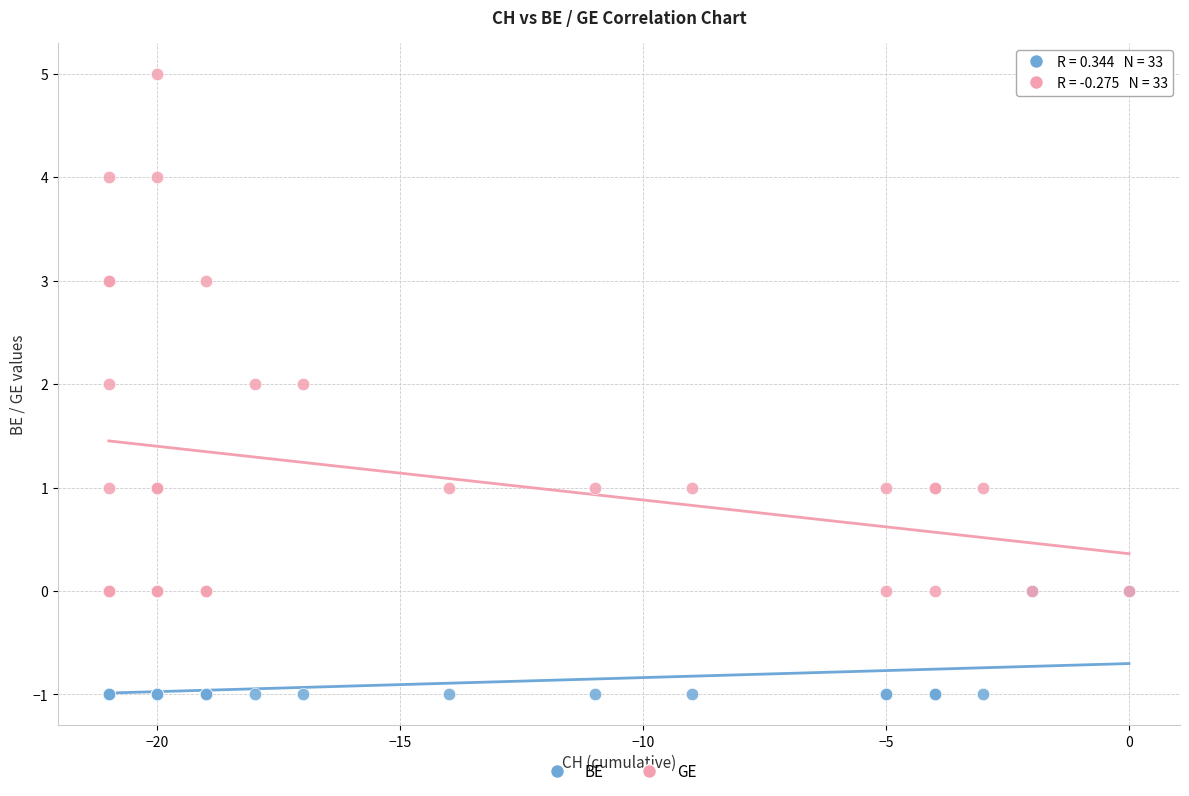

What are all the series names shown in the legend?

BE, GE